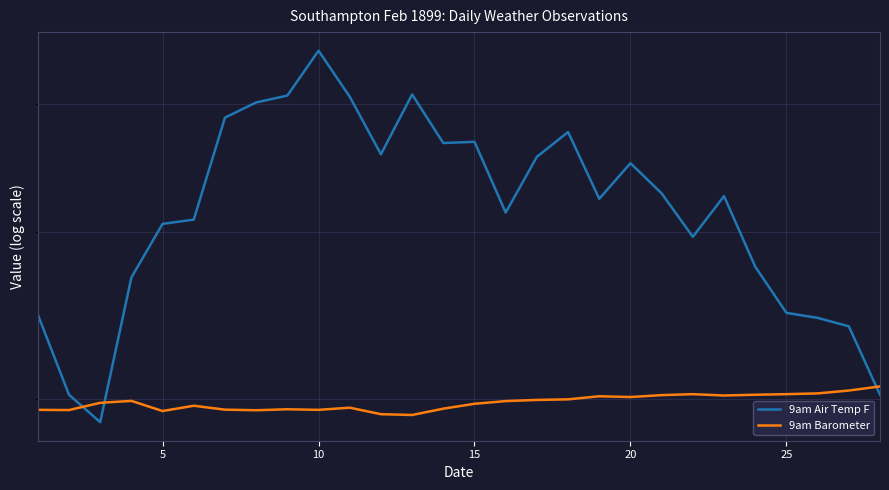

At which label is 9am Air Temp F closest to 41?

25